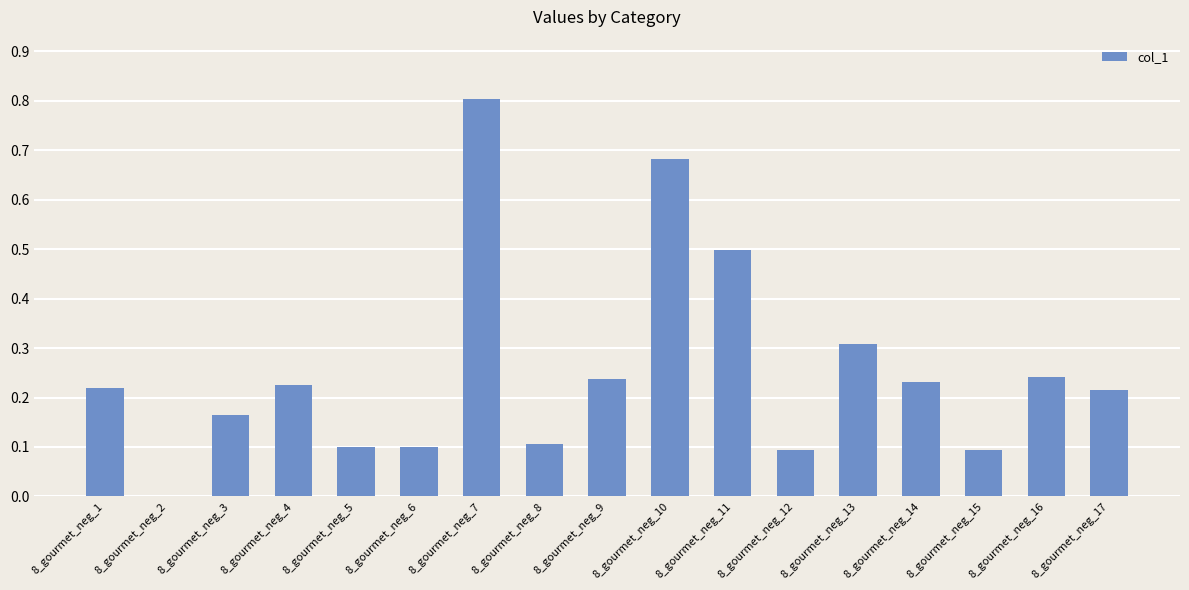

The chart shows a value of 0.2 at 8_gourmet_neg_5. True or false?

False